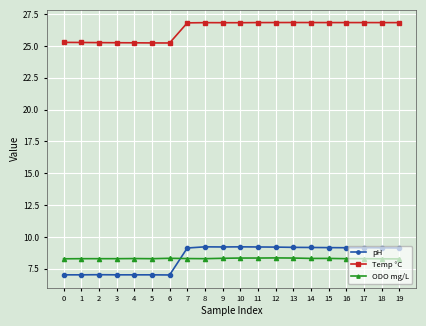

True or false: pH and Temp °C cross at least once.

False